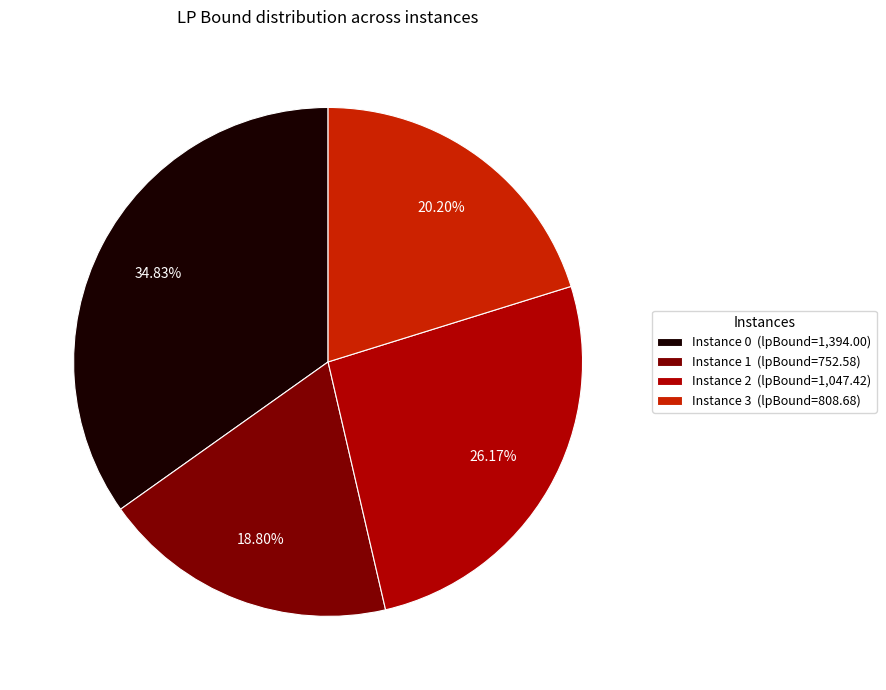

Count the number of slices in the pie.

4